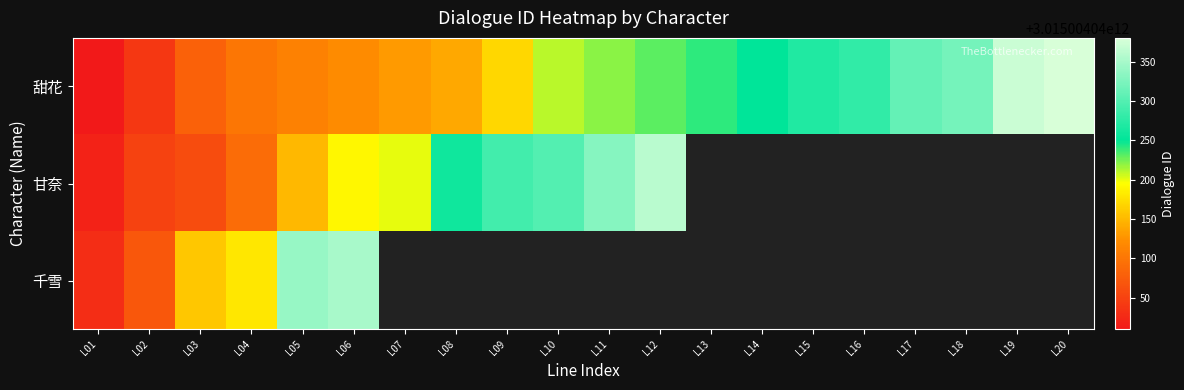

Reading right to left, what are all the values shown in this chart?

甜花: 3015004040380	3015004040370	3015004040320	3015004040310	3015004040280	3015004040270	3015004040250	3015004040240	3015004040230	3015004040220	3015004040210	3015004040170	3015004040140	3015004040130	3015004040120	3015004040110	3015004040100	3015004040080	3015004040040	3015004040010
甘奈: 0	0	0	0	0	0	0	0	3015004040360	3015004040330	3015004040300	3015004040290	3015004040260	3015004040200	3015004040190	3015004040150	3015004040090	3015004040060	3015004040050	3015004040020
千雪: 0	0	0	0	0	0	0	0	0	0	0	0	0	0	3015004040350	3015004040340	3015004040180	3015004040160	3015004040070	3015004040030